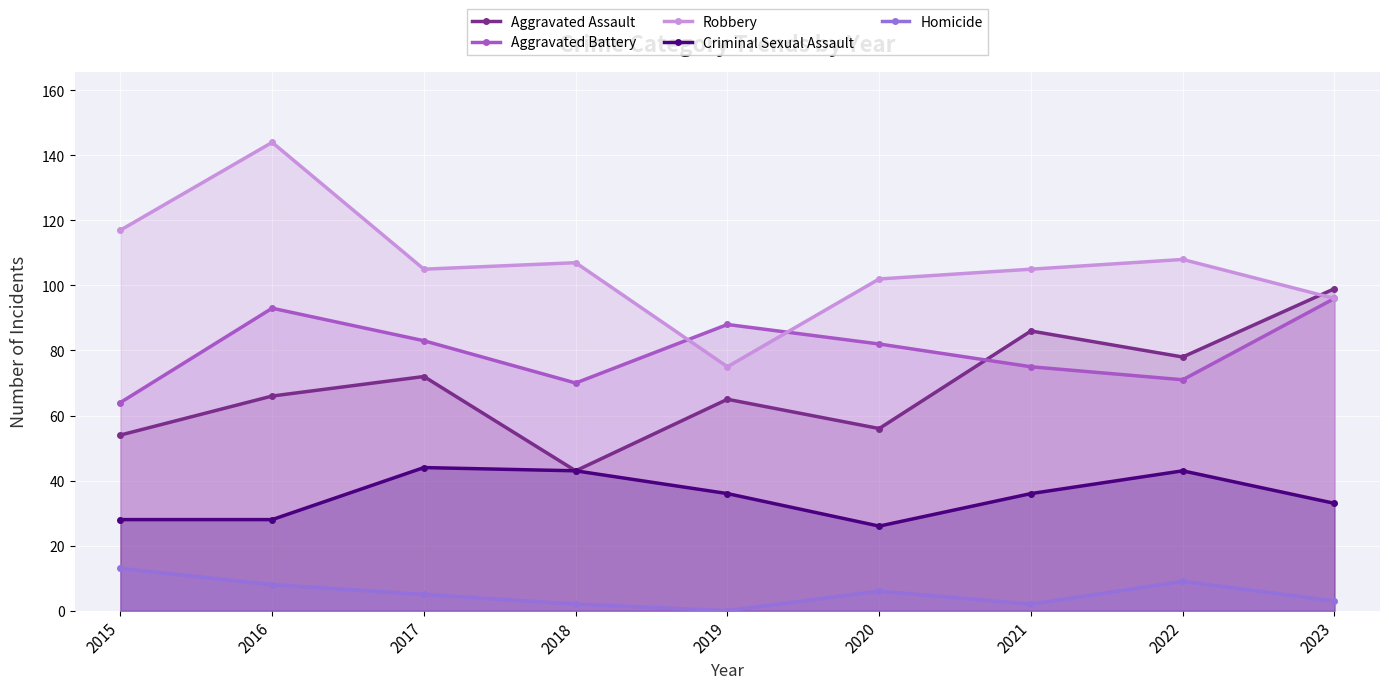

Where is the first local maximum for Criminal Sexual Assault?

2017